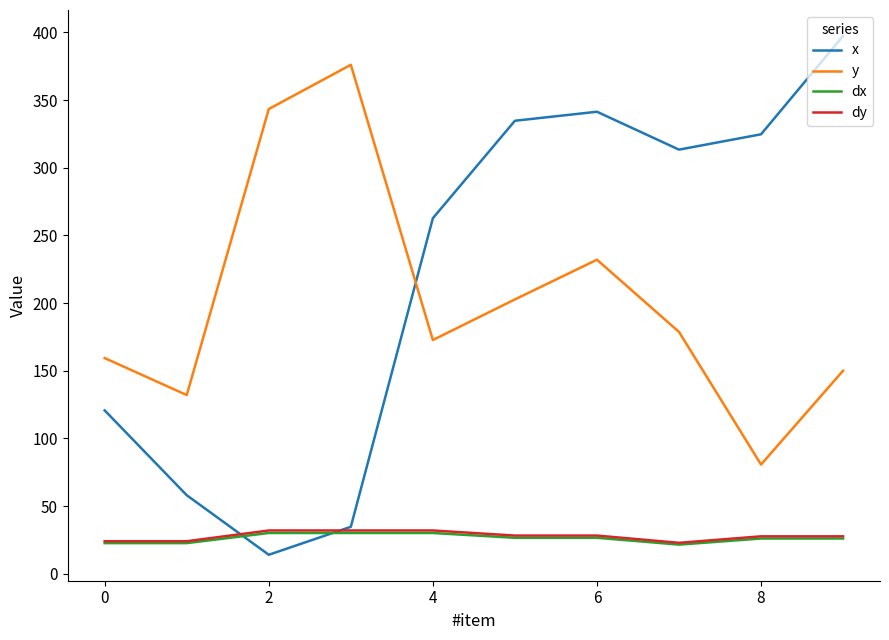

What is the sum of all y values?

2027.3